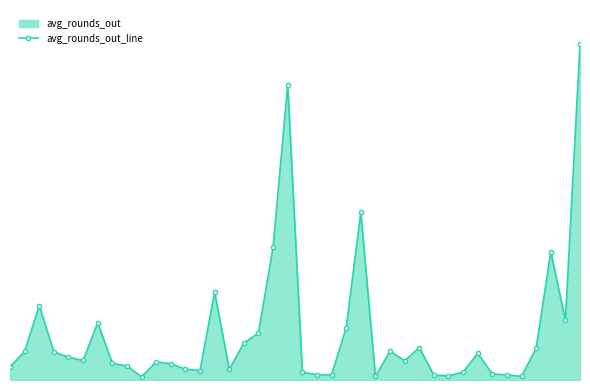

Count the number of values greater than 28.

19